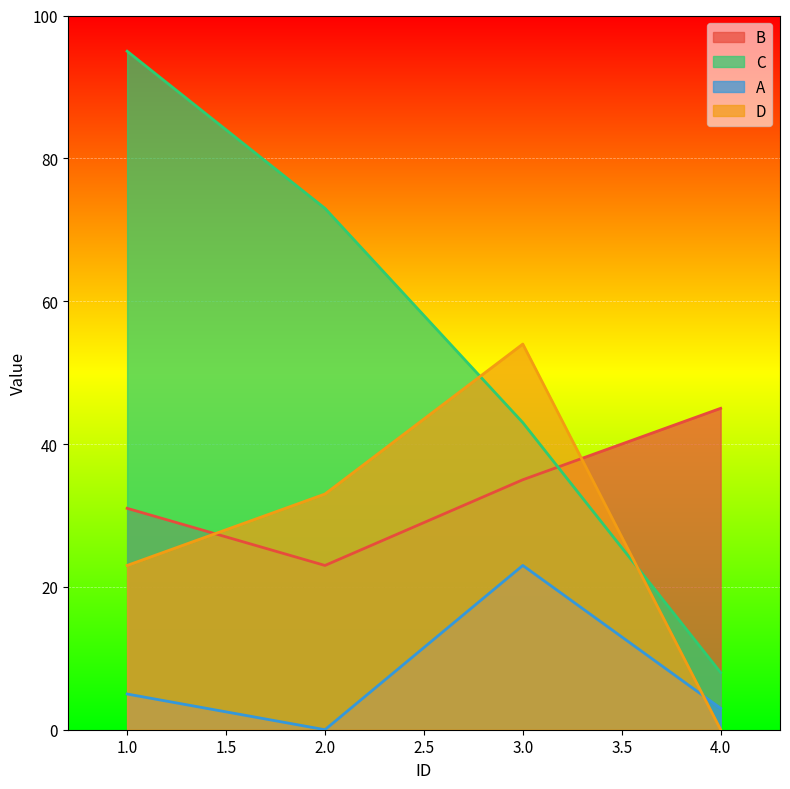

In A, how many points are higher than both neighbors (excluding endpoints)?

1